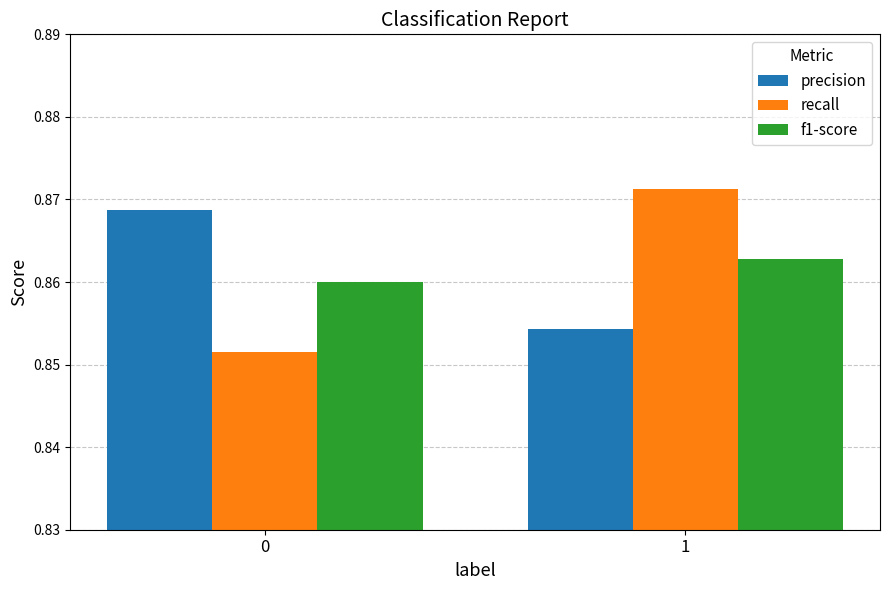

The value of recall at 1 is 0.2. True or false?

False